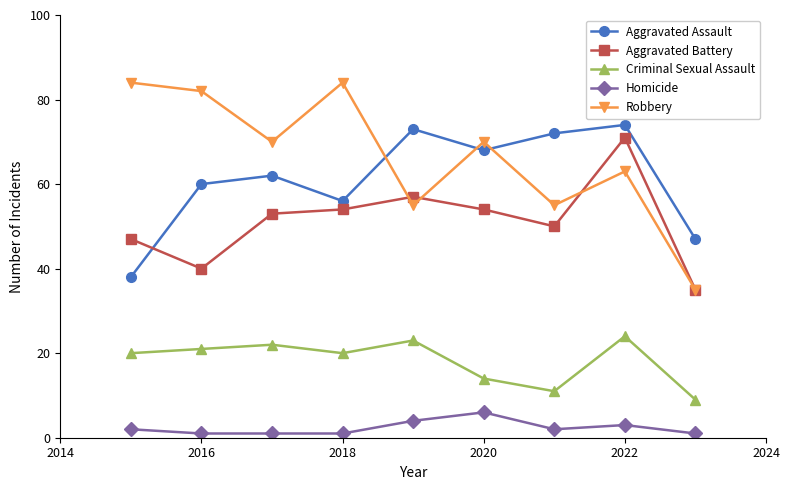

How many data points does each series have?

9